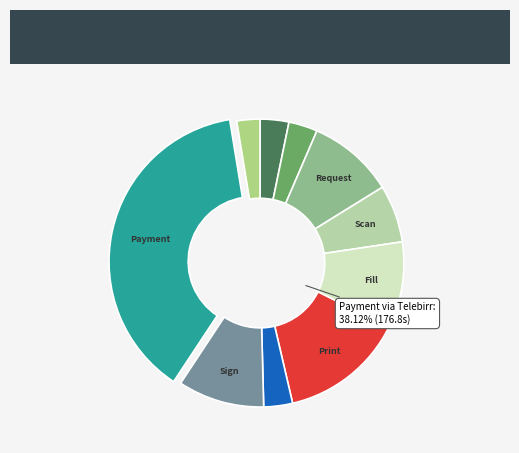

The Fill application data entry into DARIS slice represents 3% of the pie. True or false?

False